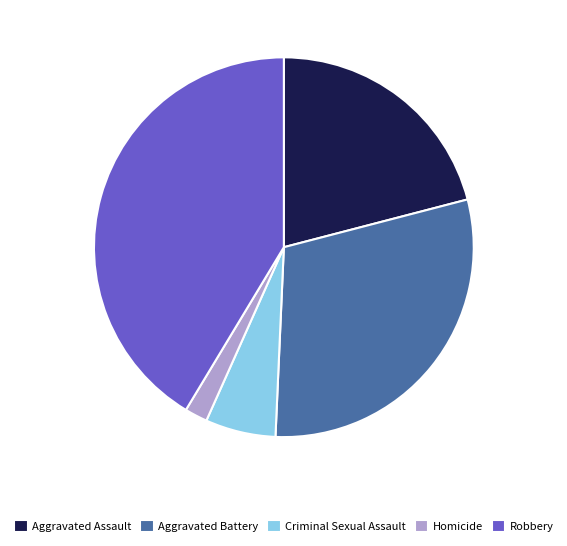

Which category has the biggest portion of the pie?

Robbery